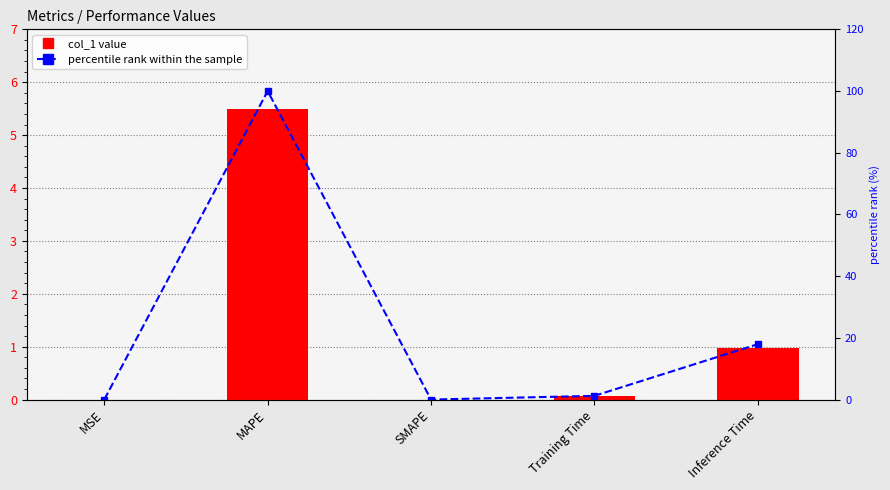

At which label does percentile rank within the sample reach its minimum?

SMAPE